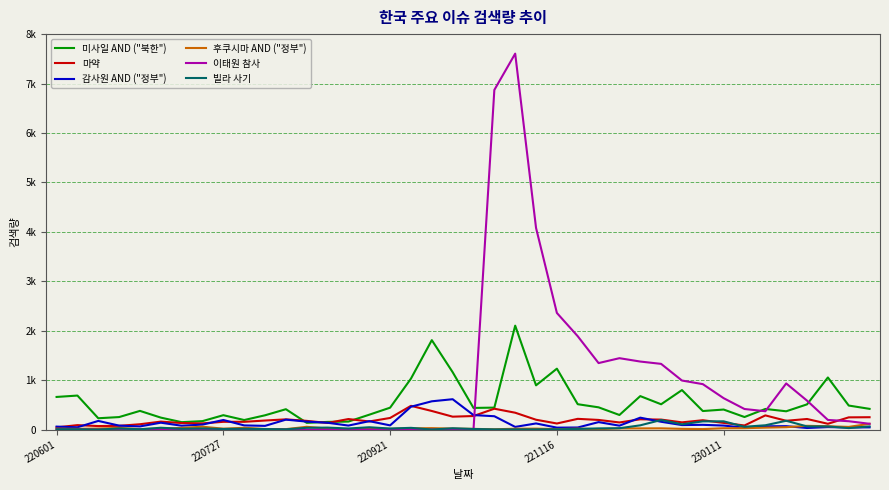

What are all the series names shown in the legend?

미사일 AND ("북한"), 마약, 감사원 AND ("정부"), 후쿠시마 AND ("정부"), 이태원 참사, 빌라 사기